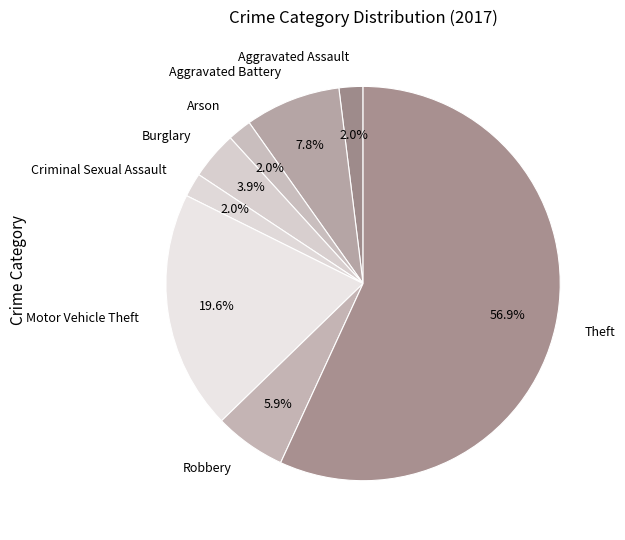

To the nearest percent, what percentage of the pie is Burglary?

4%